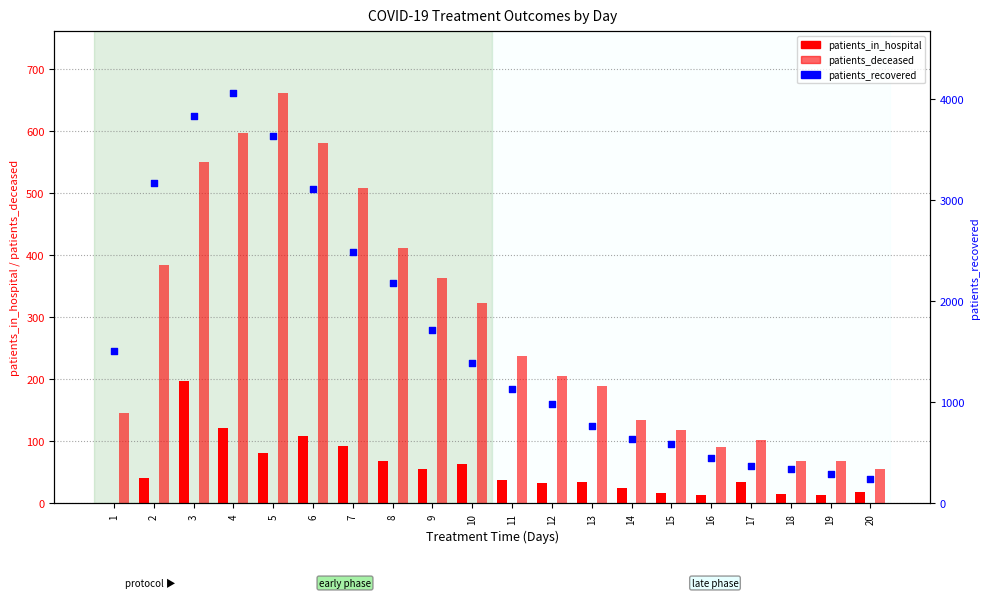

What are all the series names shown in the legend?

patients_in_hospital, patients_deceased, patients_recovered